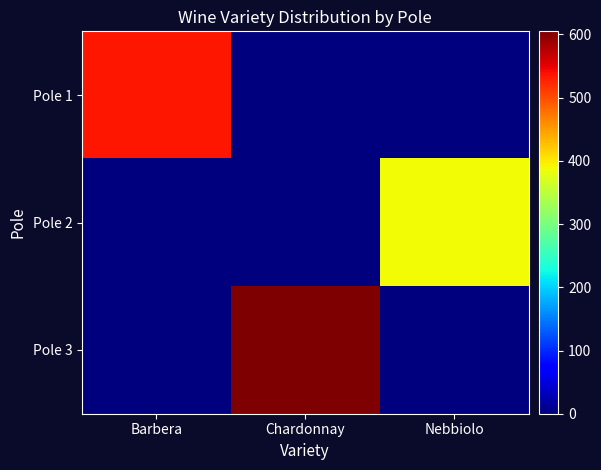

Which series has the widest spread of values?

Pole 3